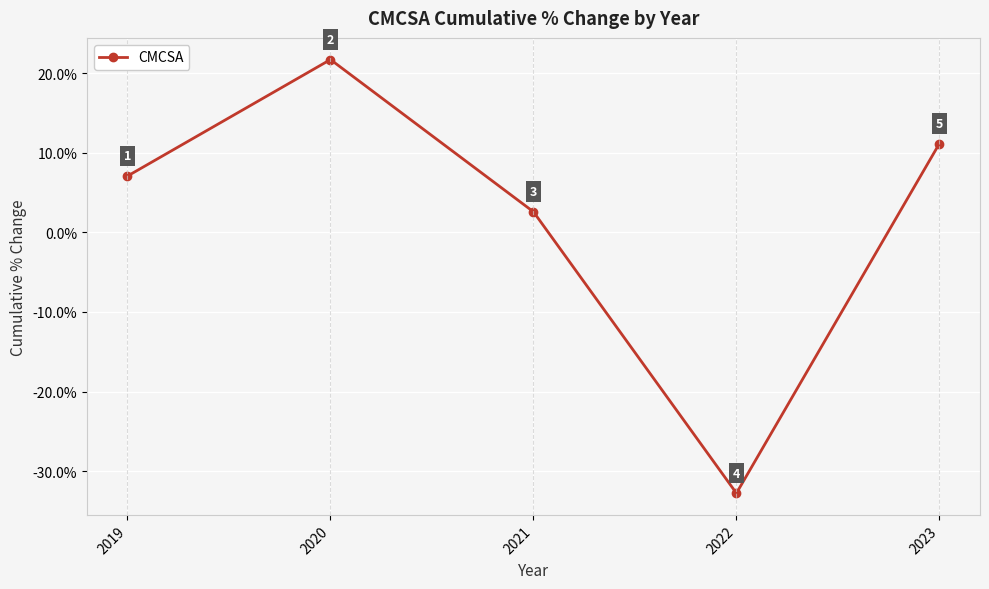

What is the difference between the maximum and minimum values?

54.5